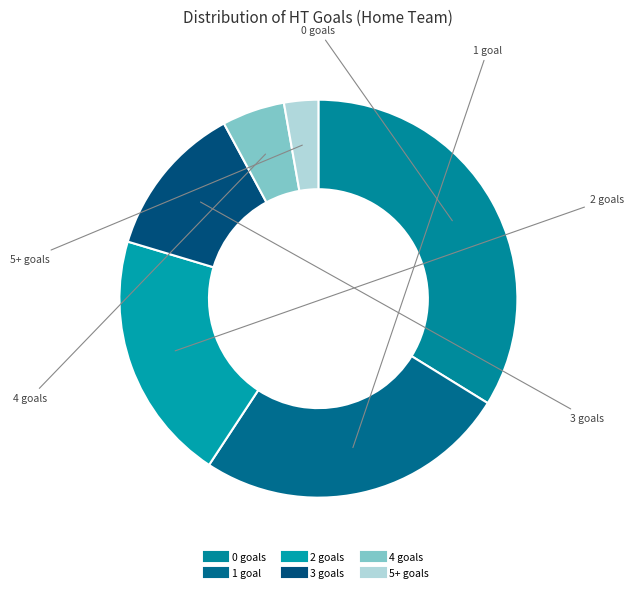

Does 1 account for over 50% of the chart?

No